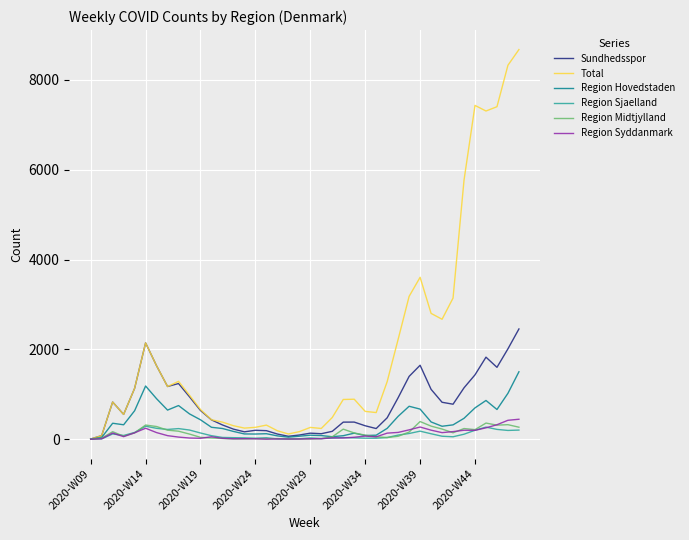

What are all the series names shown in the legend?

Sundhedsspor, Total, Region Hovedstaden, Region Sjaelland, Region Midtjylland, Region Syddanmark